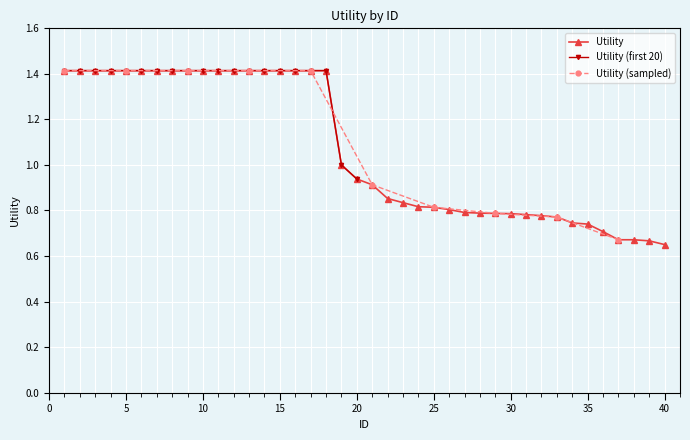

Where is the data nearest to the value 1?

19